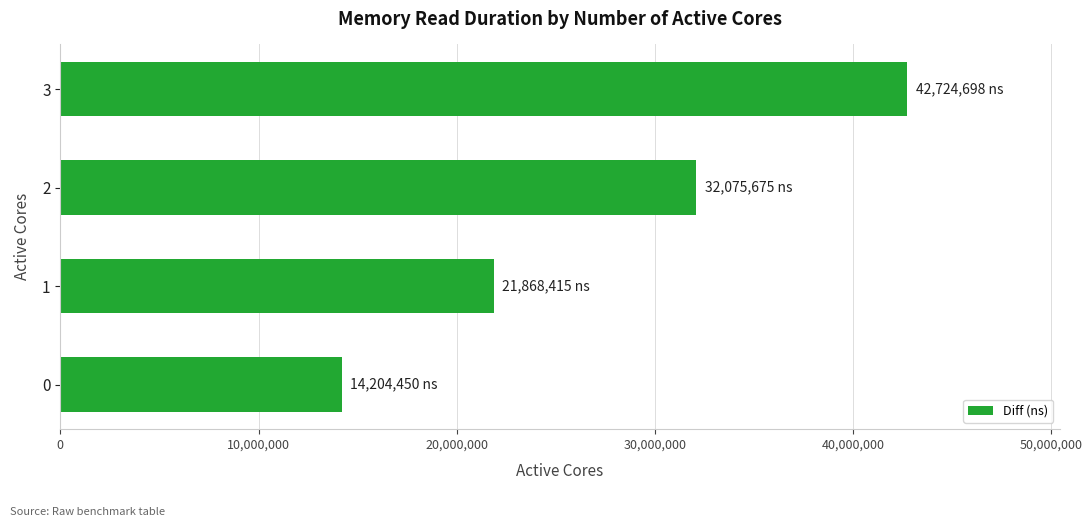

Reading top to bottom, transcribe all the data shown in this chart.

3=42724698	2=32075675	1=21868415	0=14204450